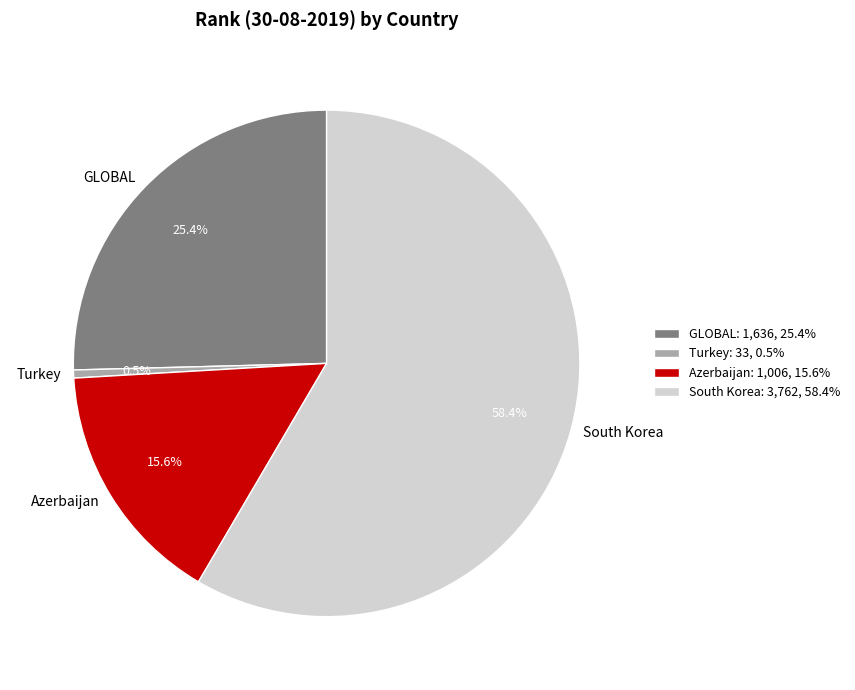

The South Korea slice represents 66% of the pie. True or false?

False